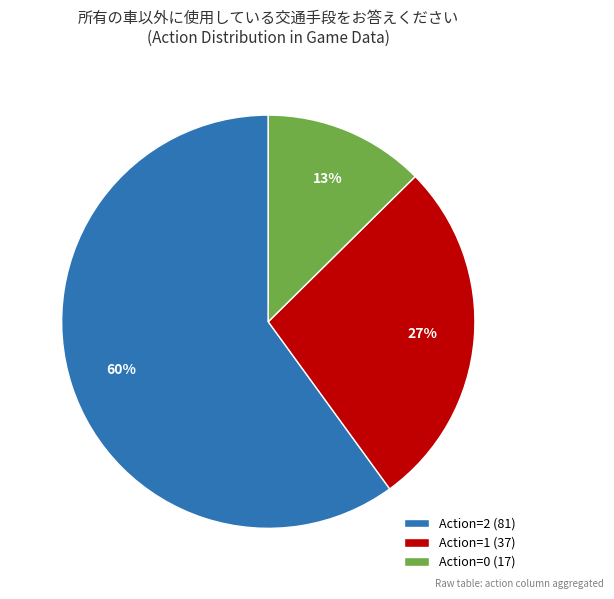

Does Action=1 (37) account for over 50% of the chart?

No